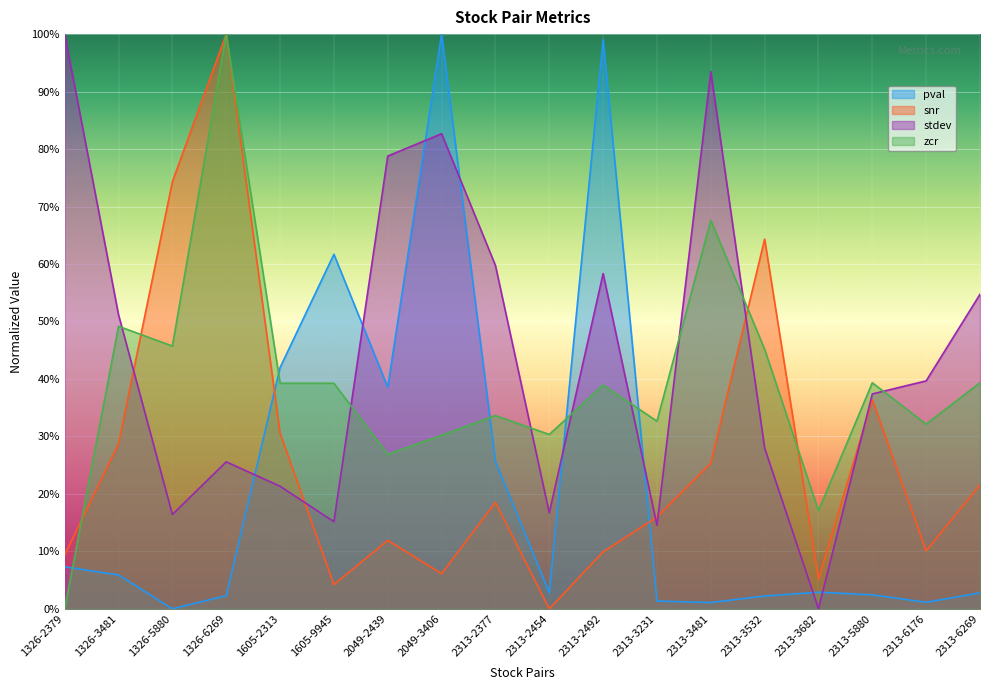

At 2049-2439, list the series in order from smallest to largest.

snr, zcr, pval, stdev